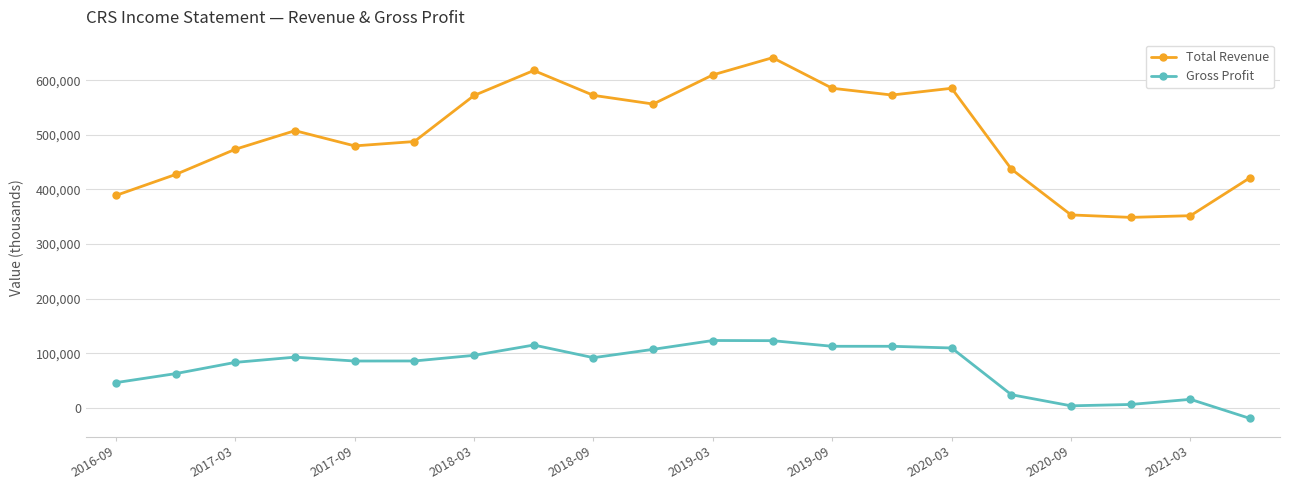

Rank the series by their maximum value, from highest to lowest.

Total Revenue, Gross Profit